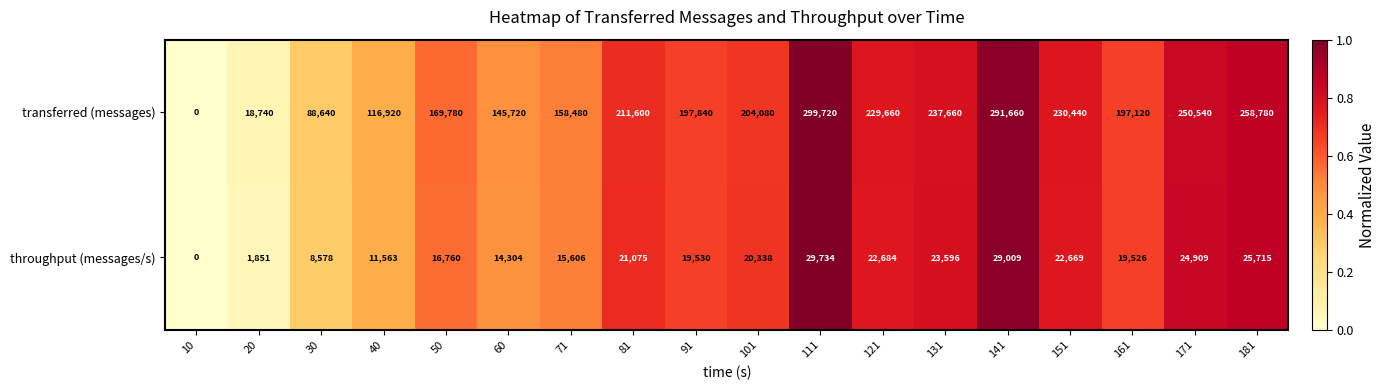

Which series has the largest total across all categories?

transferred (messages)